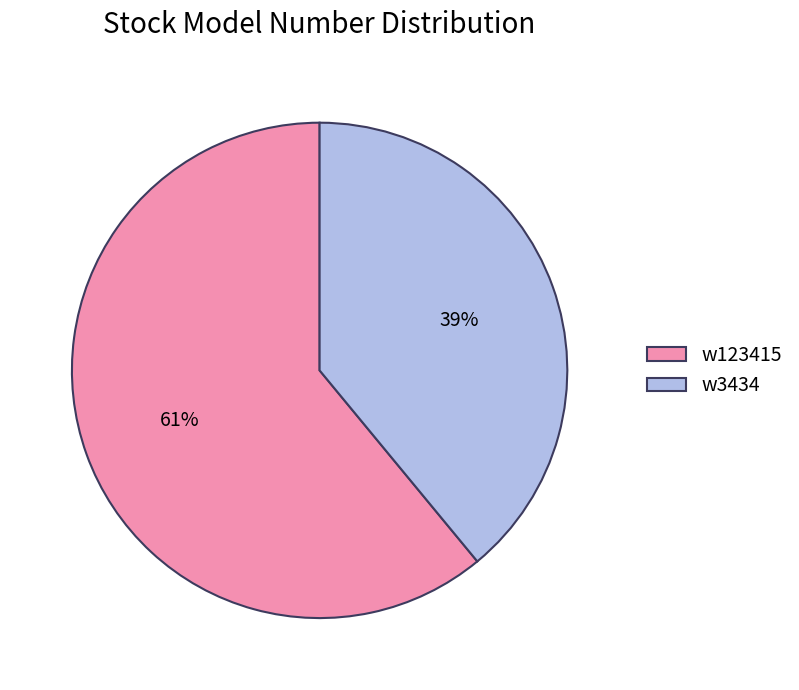

Does w123415 represent more than half of the total?

Yes